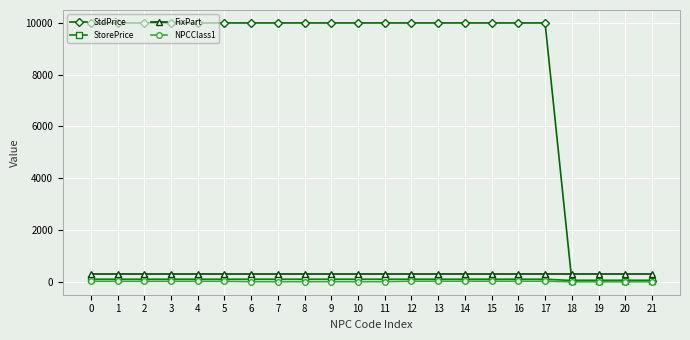

What is the total value across all series at 3?

10419